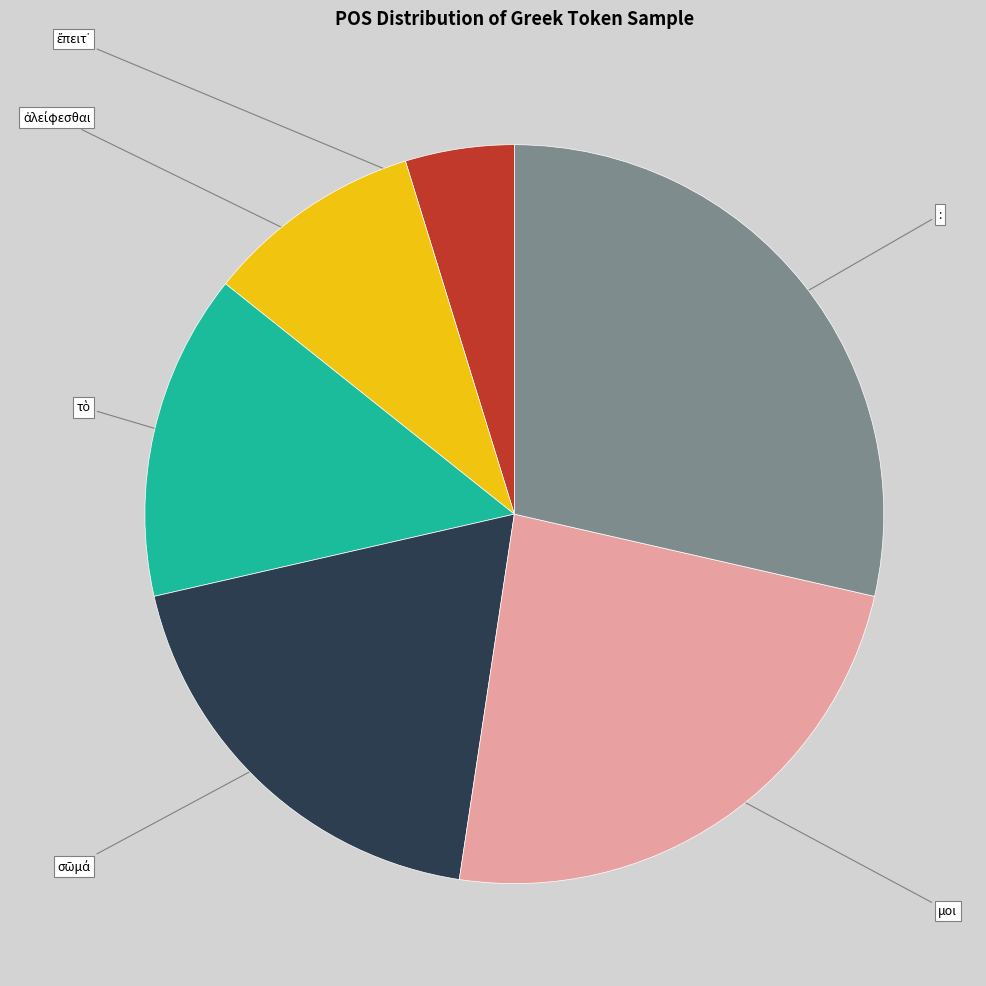

Is there any slice that represents more than half of the pie?

No